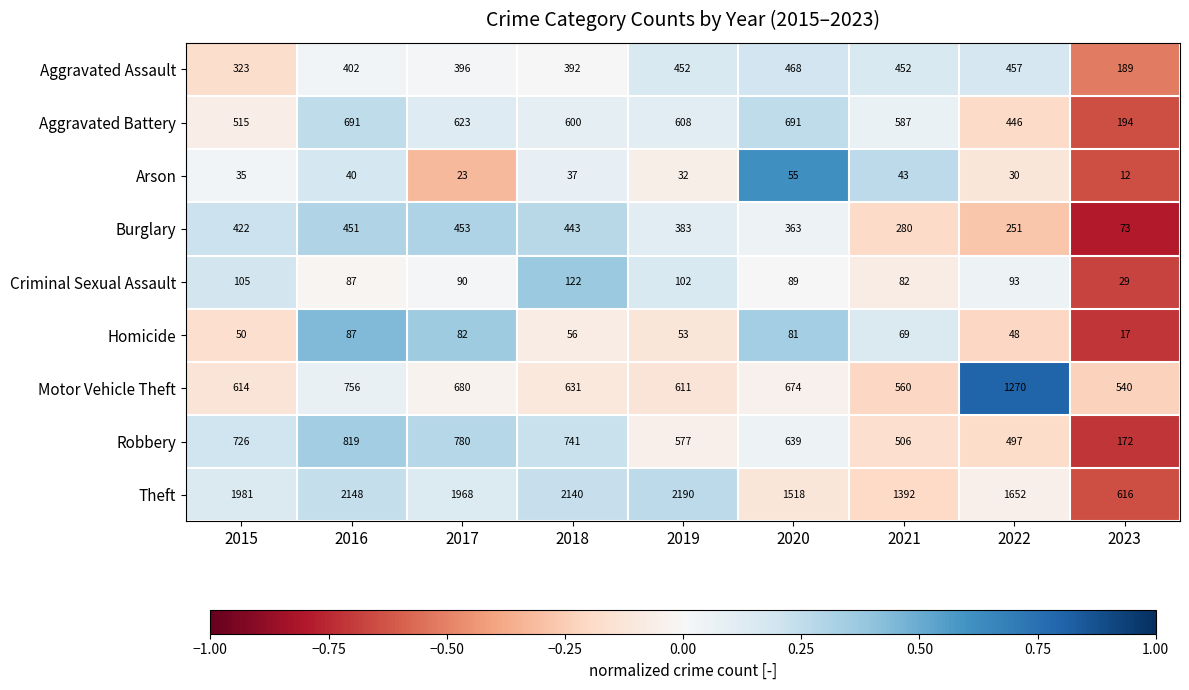

Where does the Criminal Sexual Assault series first go above 90?

2015